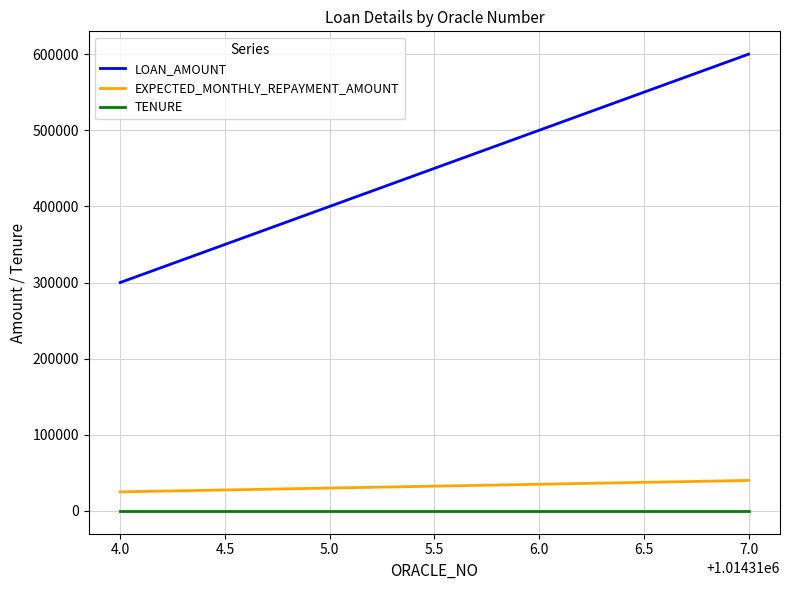

What position from the right is 4.0?

4